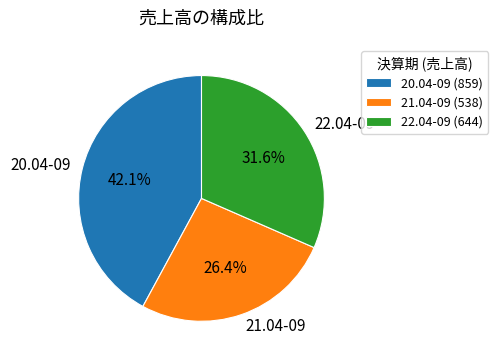

What percentage is NOT represented by 20.04-09?

57.9%